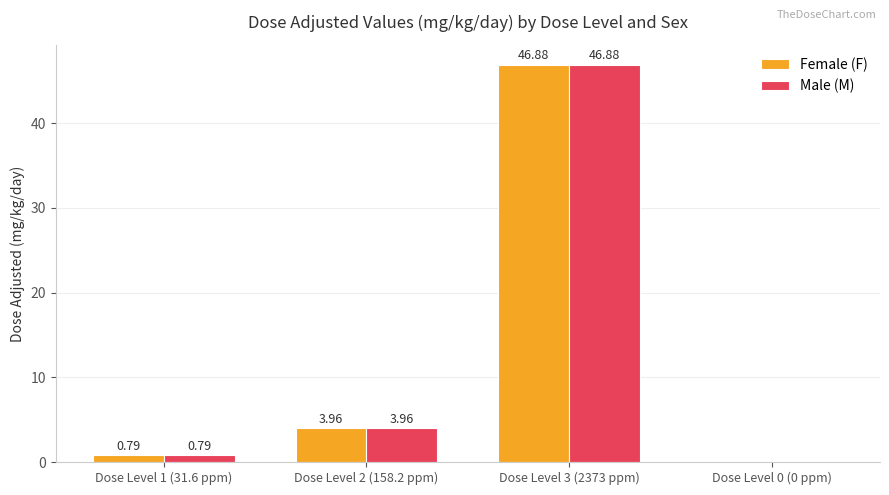

What is the maximum value shown in the chart?

46.9